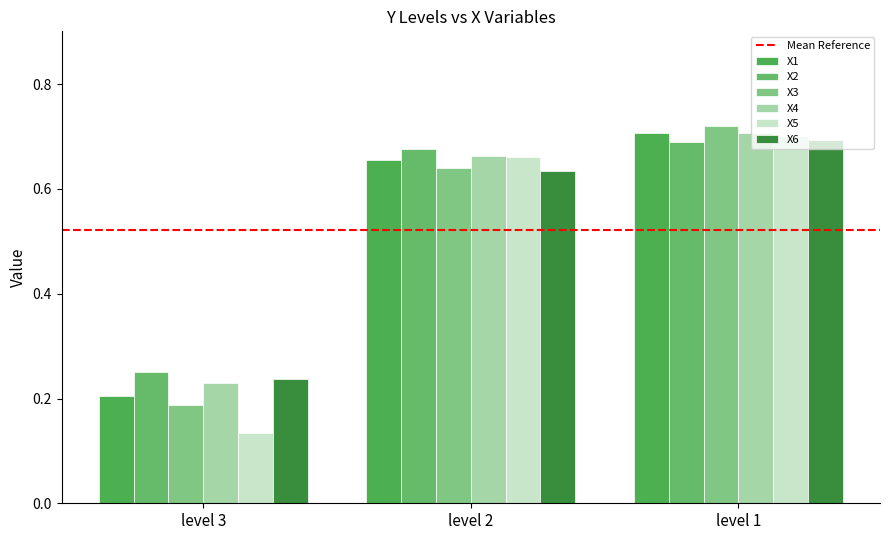

How many groups of bars are there?

3